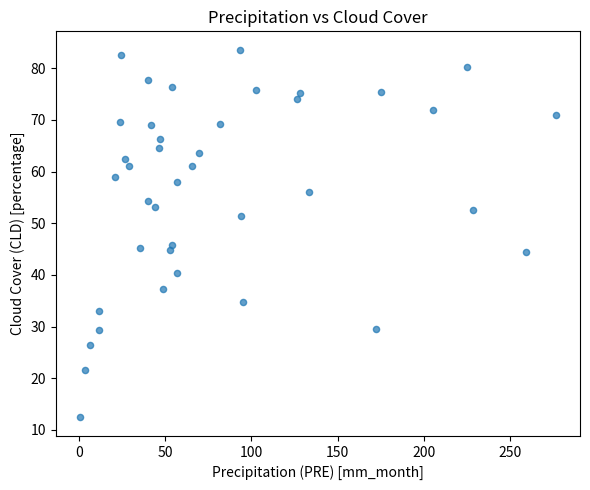

What is the range of Y values (max minus min)?

71.2